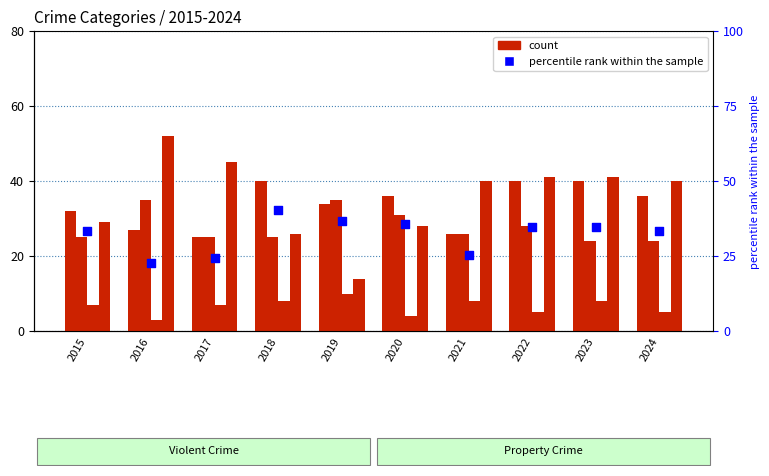

At which category is the sum across all series the highest?

2022